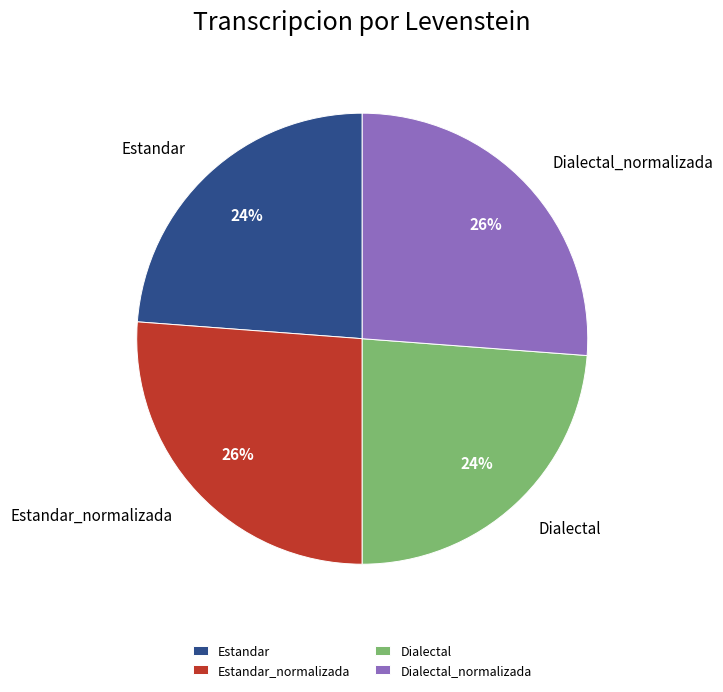

To the nearest percent, what is the average slice percentage?

25%